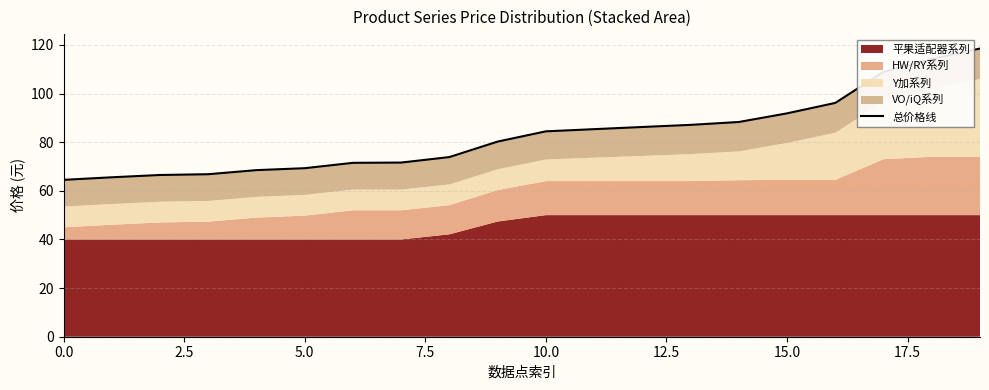

The value at 5.0 is 23.3. True or false?

False